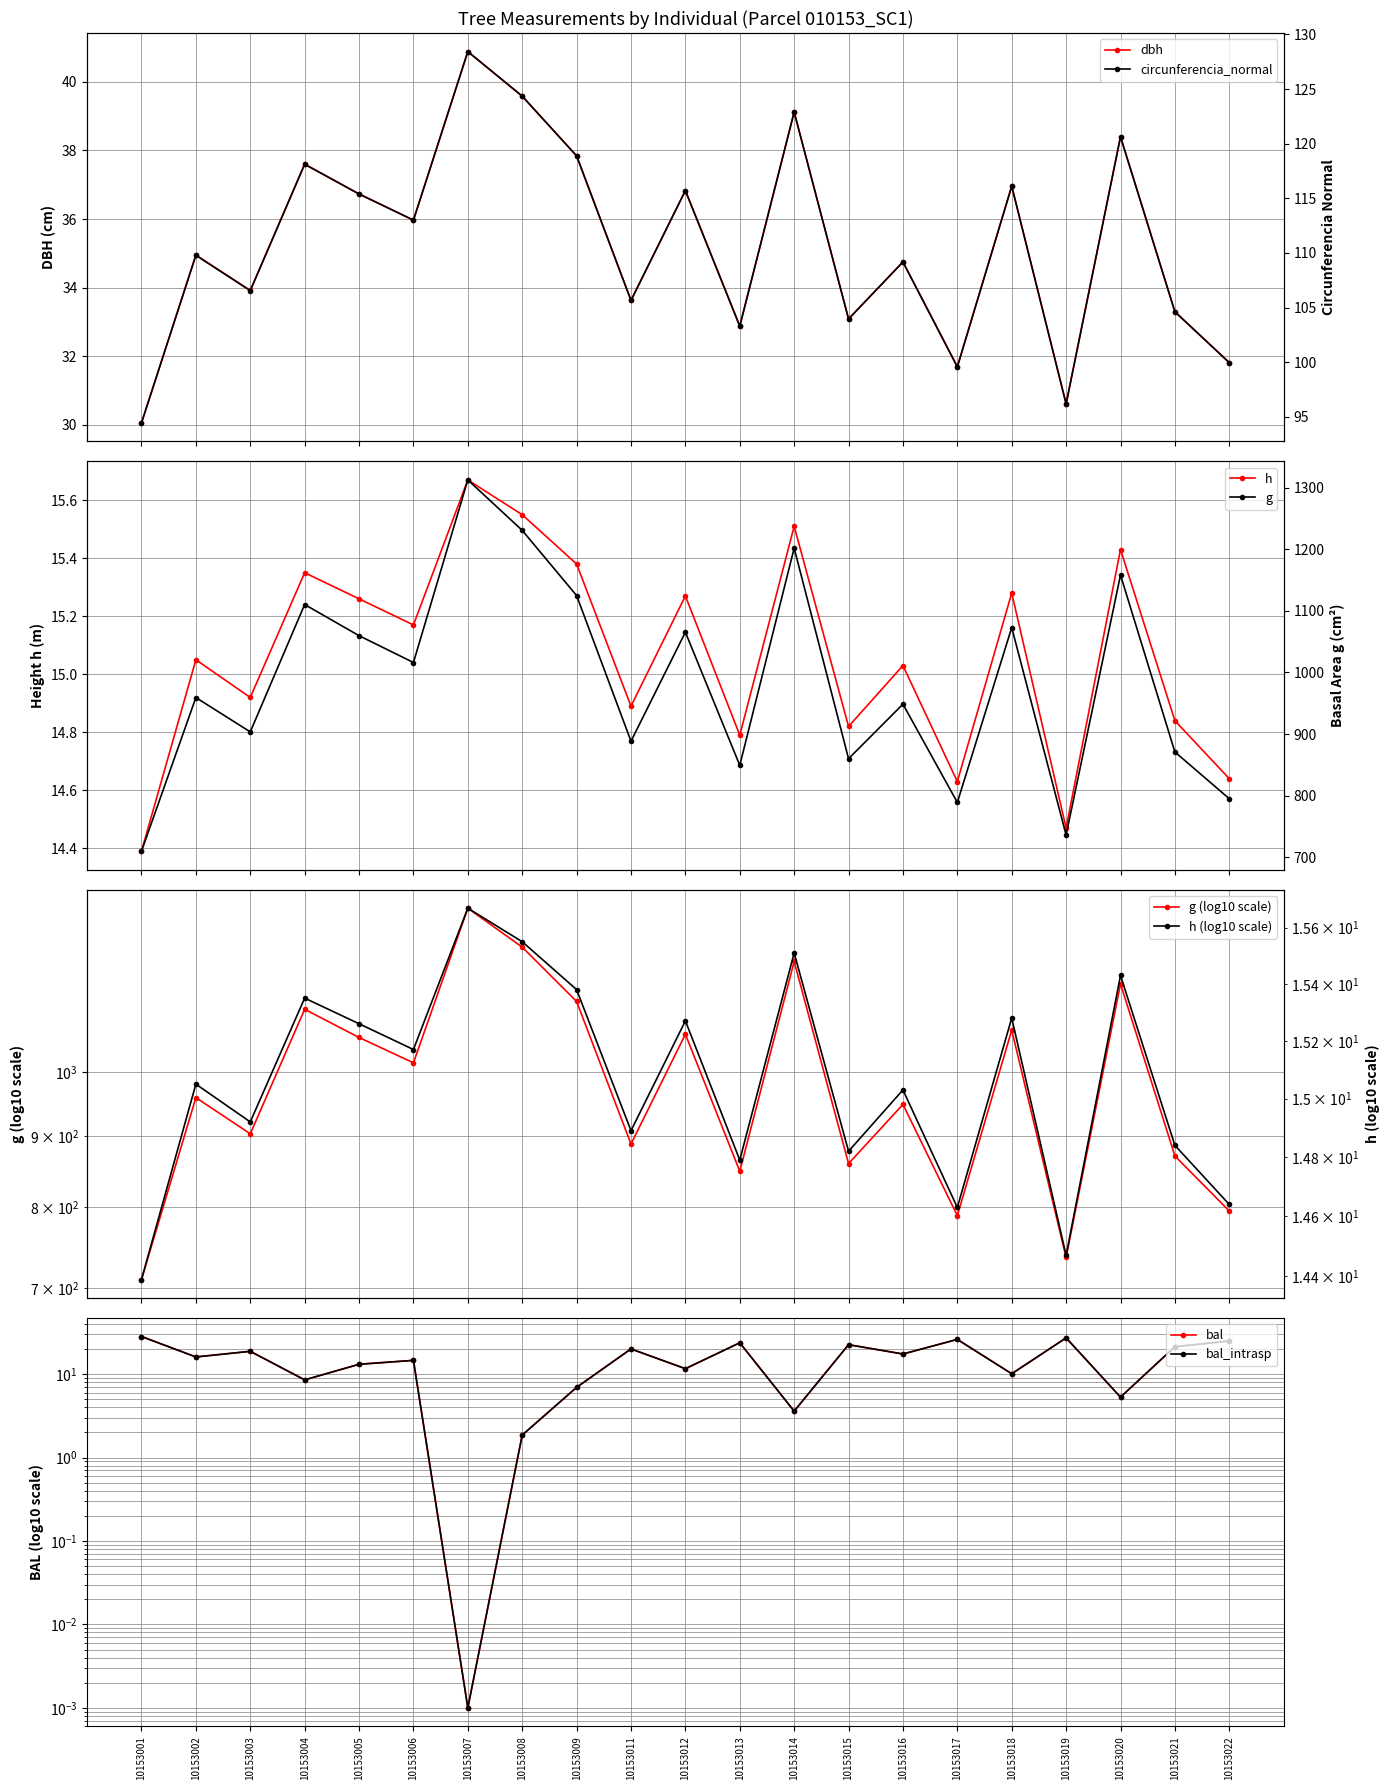

List the labels in order of bal_intrasp value, smallest first.

10153007, 10153008, 10153014, 10153020, 10153009, 10153004, 10153018, 10153012, 10153005, 10153006, 10153002, 10153016, 10153003, 10153011, 10153021, 10153015, 10153013, 10153022, 10153017, 10153019, 10153001